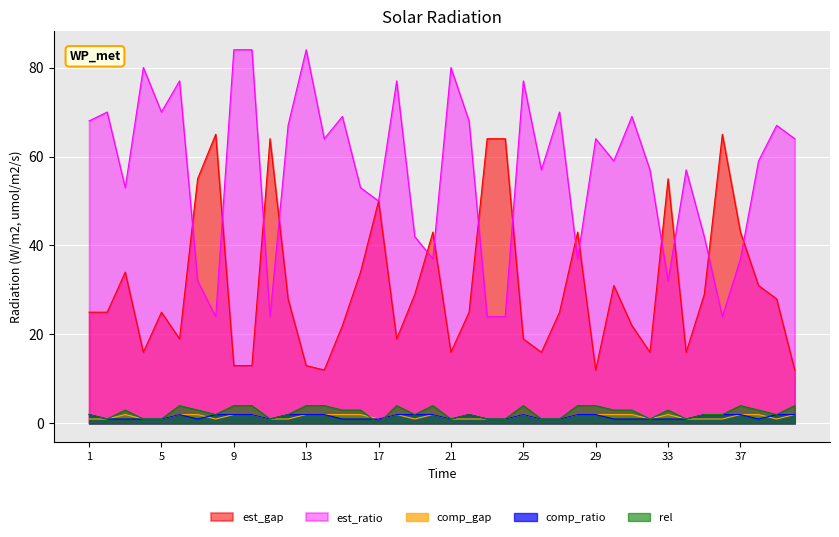

List the labels in order of comp_ratio value, smallest first.

2, 3, 4, 5, 7, 11, 15, 16, 17, 21, 23, 24, 26, 27, 30, 31, 32, 33, 34, 38, 1, 6, 8, 9, 10, 12, 13, 14, 18, 19, 20, 22, 25, 28, 29, 35, 36, 37, 39, 40